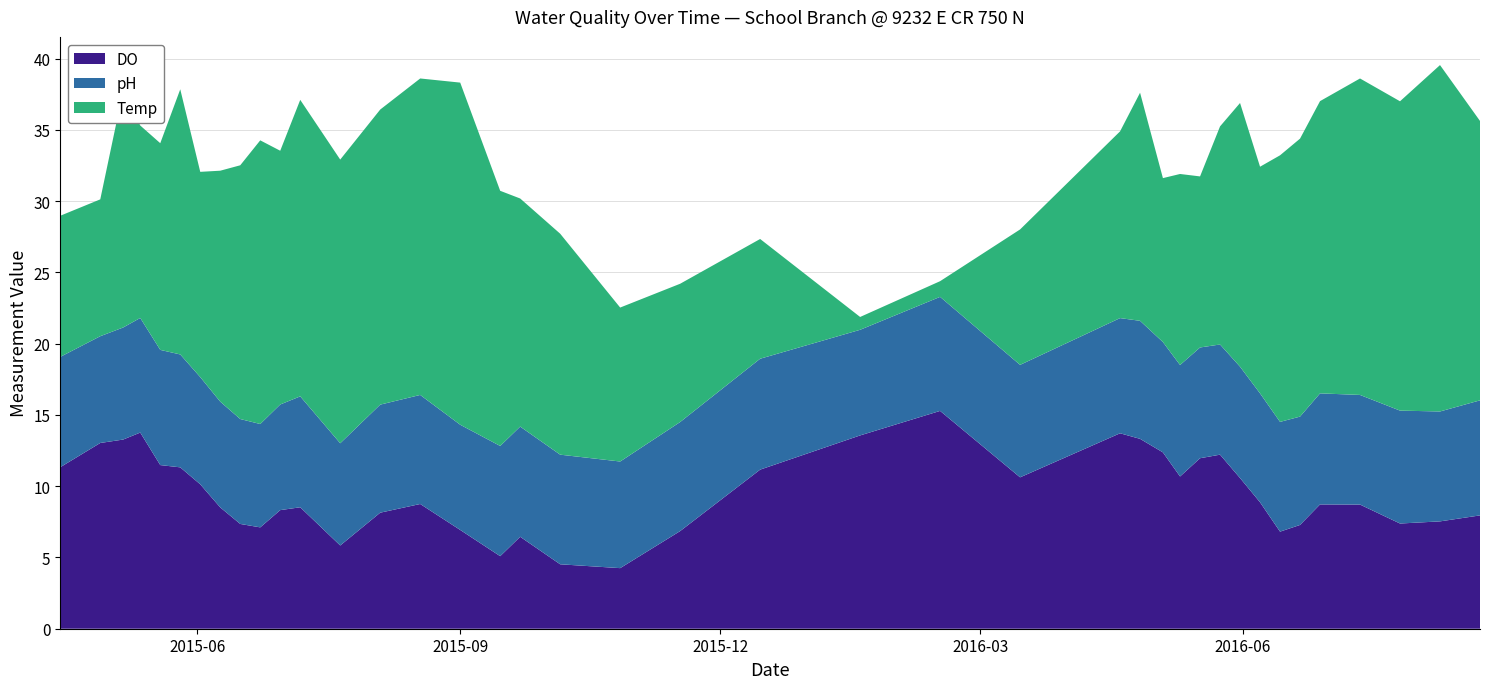

Reading right to left, transcribe all the data shown in this chart.

DO: 8.0	7.5	7.4	8.7	8.7	7.3	6.8	8.9	10.6	12.2	12.0	10.7	12.4	13.3	13.7	10.6	15.3	13.6	11.2	6.8	4.2	4.5	6.5	5.1	6.9	8.8	8.1	5.8	8.5	8.3	7.1	7.3	8.5	10.1	11.3	11.5	13.8	13.3	13.0	11.3
pH: 8.1	7.7	7.9	7.7	7.8	7.6	7.7	7.6	7.8	7.7	7.8	7.8	7.7	8.3	8.1	7.9	8.0	7.4	7.8	7.7	7.5	7.7	7.7	7.7	7.4	7.7	7.6	7.2	7.8	7.4	7.2	7.4	7.4	7.5	7.9	8.1	8.0	7.9	7.5	7.7
Temp: 19.6	24.3	21.7	22.2	20.5	19.5	18.7	15.9	18.5	15.3	12.0	13.4	11.5	16.0	13.1	9.5	1.1	0.9	8.4	9.7	10.8	15.5	16.0	17.9	24.0	22.2	20.7	19.9	20.8	17.8	19.9	17.8	16.2	14.4	18.6	14.5	13.5	16.6	9.6	9.9